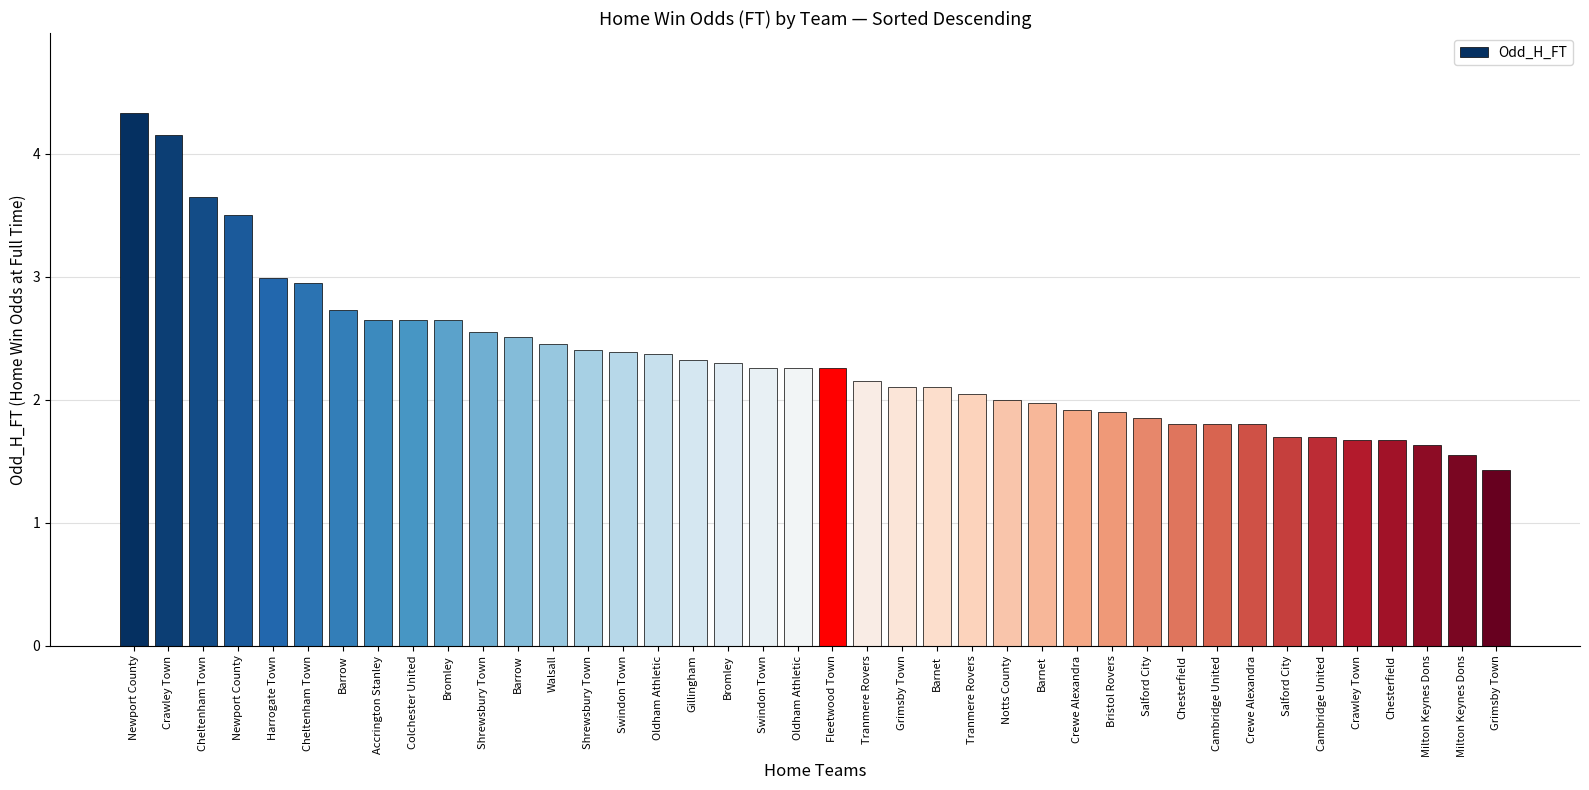

What is the label of the 39th bar from the right?

Crawley Town